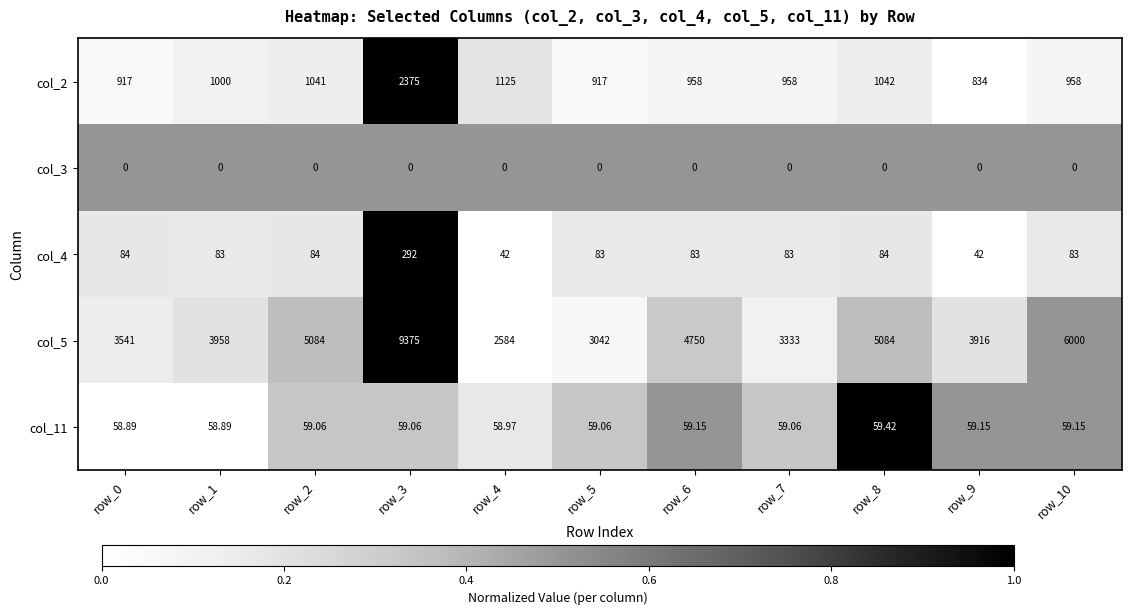

Is the value of col_5 at row_4 greater than the value of col_4 at row_7?

Yes